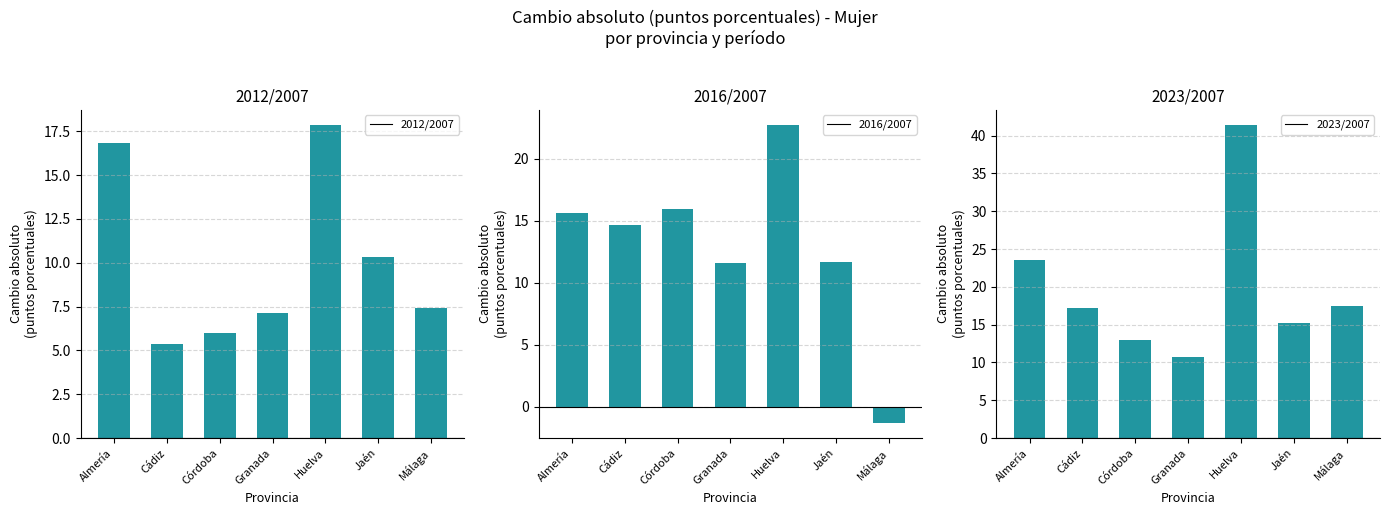

What is the spread (max minus min) of values at Huelva?

23.5